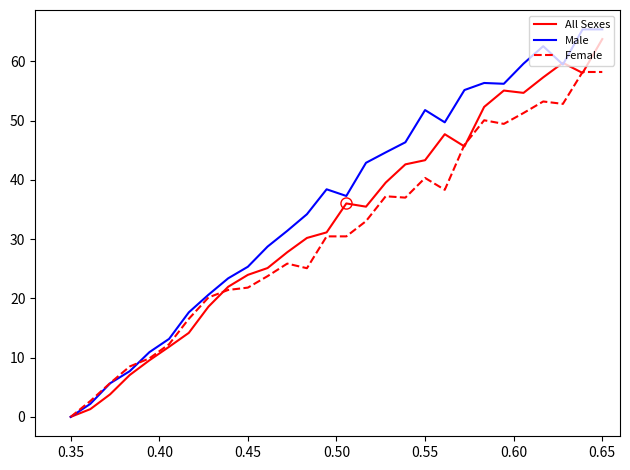

Rank the series by their average value, from highest to lowest.

Male, All Sexes, Female